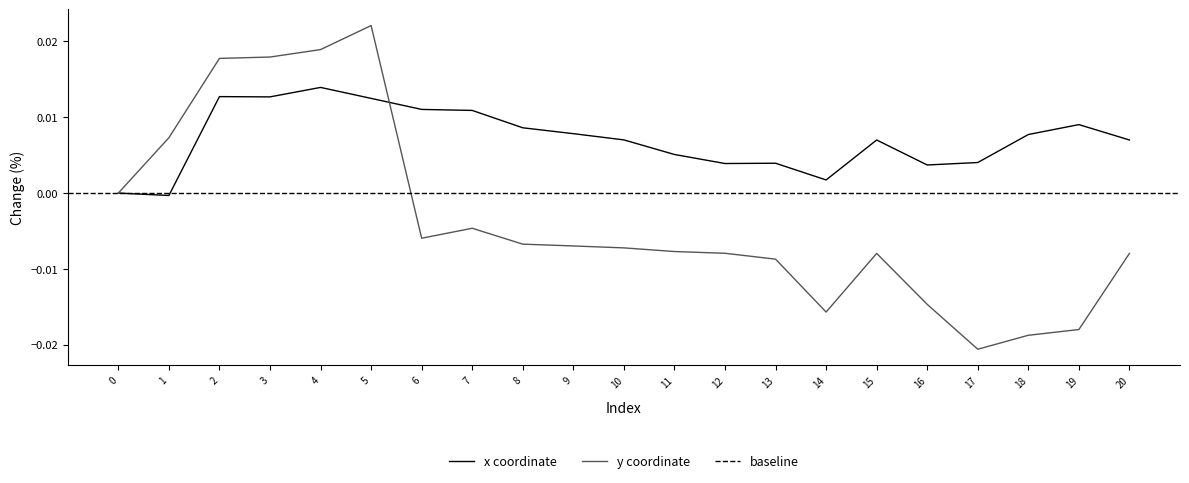

What is the sum of all y values?

-0.1